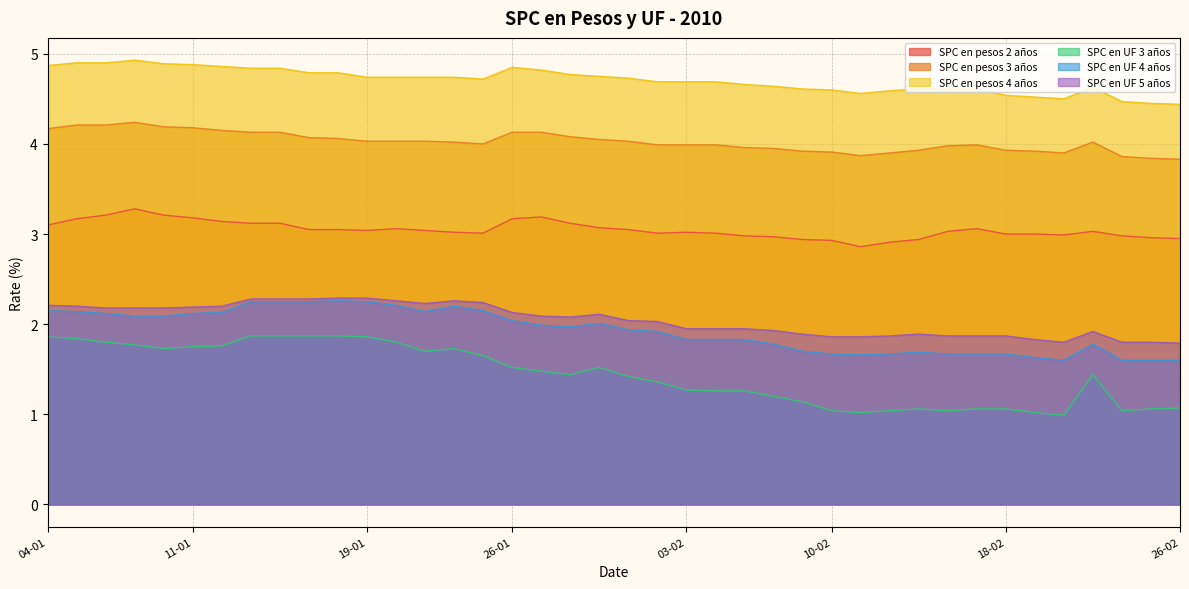

Is it true that SPC en pesos 2 años equals 1.8 at 03-02?

False